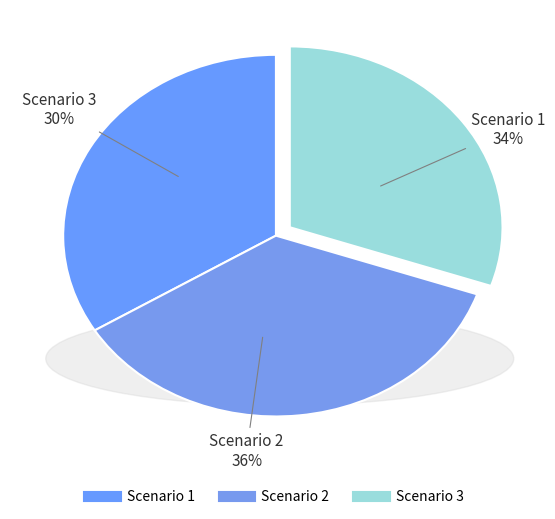

Is the sum of Scenario 1 and Scenario 2 greater than half?

Yes